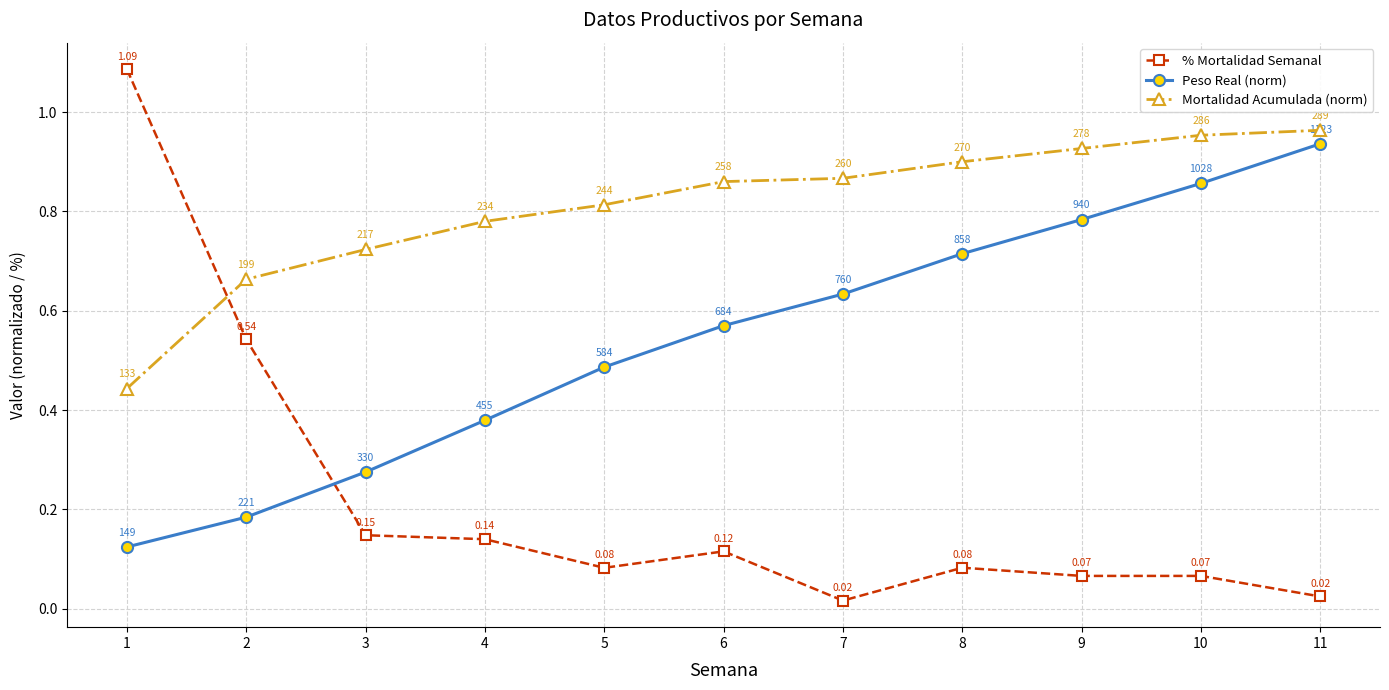

Is the value of Peso Real (norm) at 9 greater than the value of Mortalidad Acumulada (norm) at 6?

No